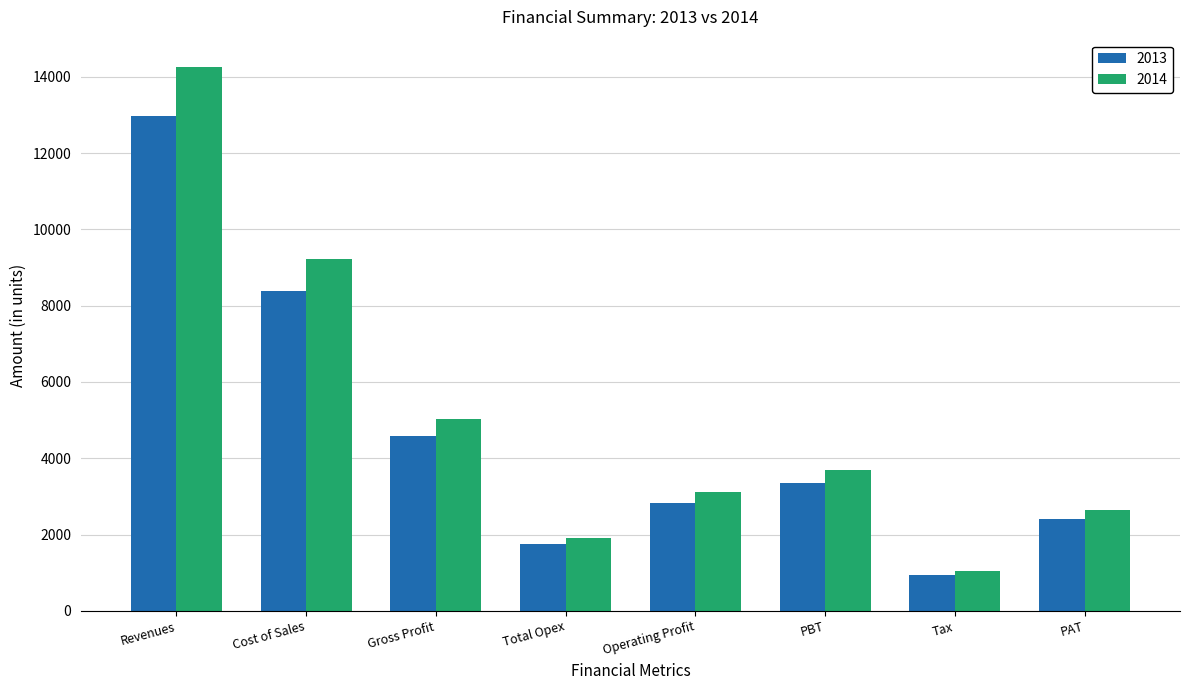

Which series has the largest total across all categories?

2014